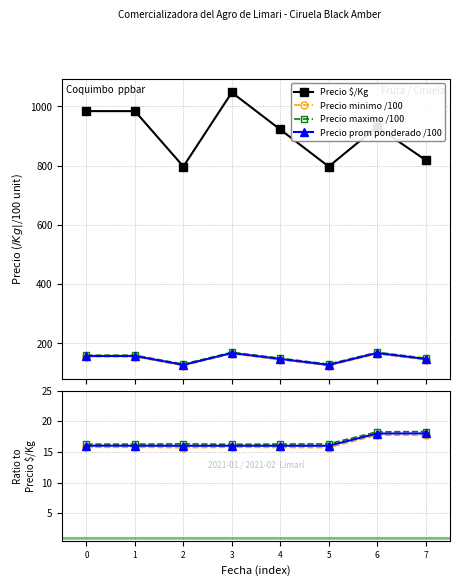

What value does the Precio promedio ponderado series have at 2021-02-03?

167.5